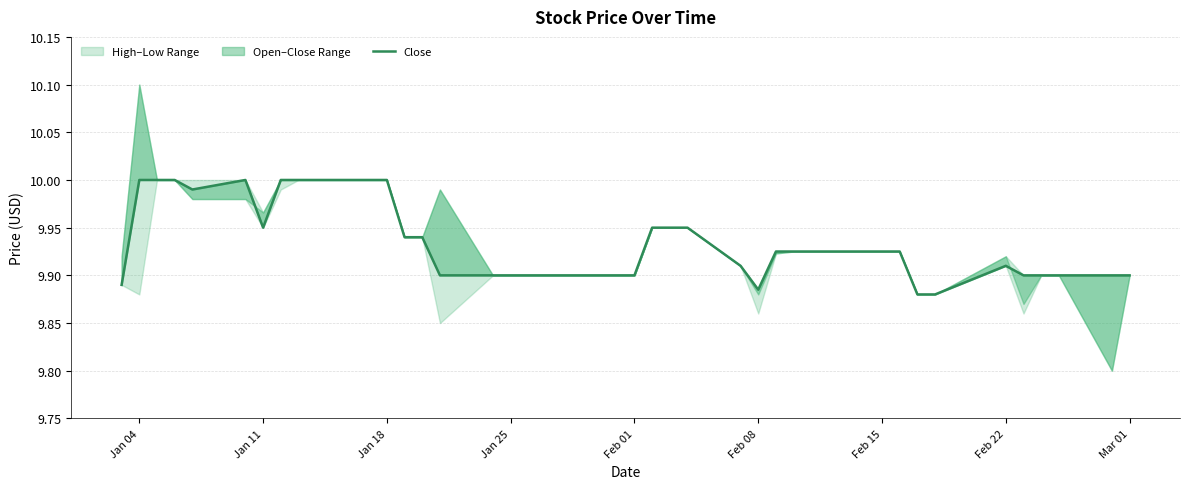

The chart shows a value of 4.4 at 14. True or false?

False